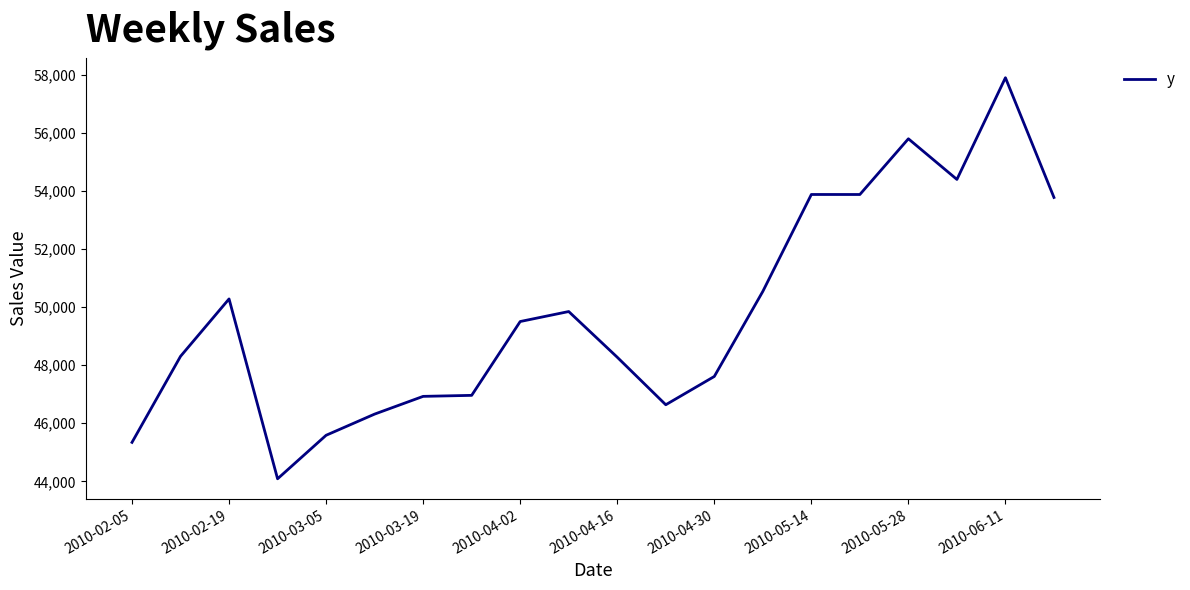

What is the minimum value shown in the chart?

44087.7